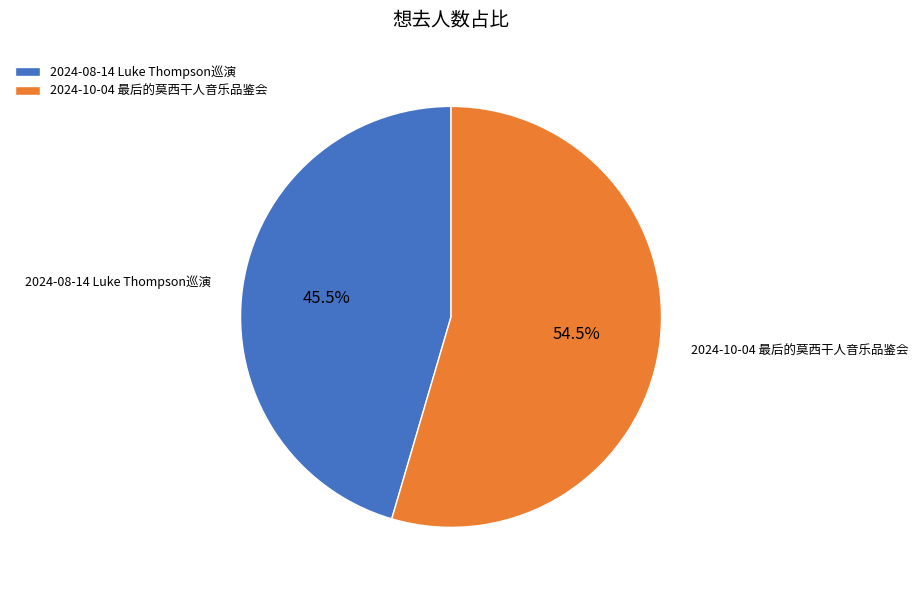

Which slice is the largest?

2024-10-04 最后的莫西干人音乐品鉴会